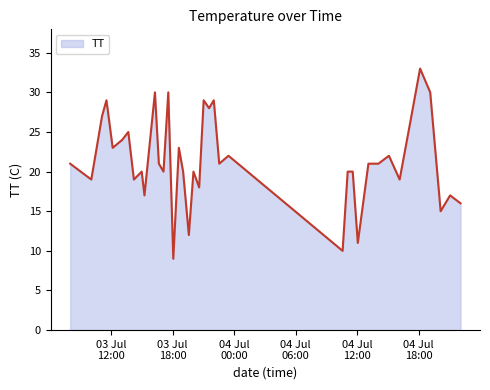

True or false: the data has more than 0 interior local peaks.

True